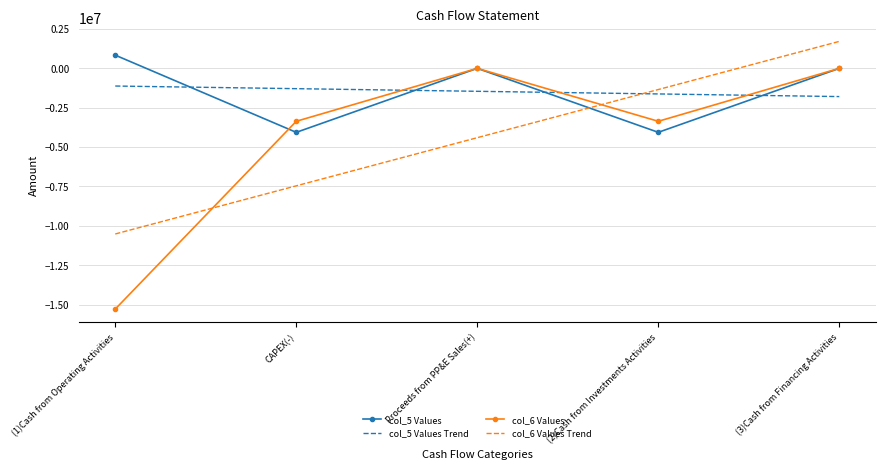

Between (1)Cash from Operating Activities and (2)Cash from Investments Activities, which series saw the biggest shift?

col_6 Values